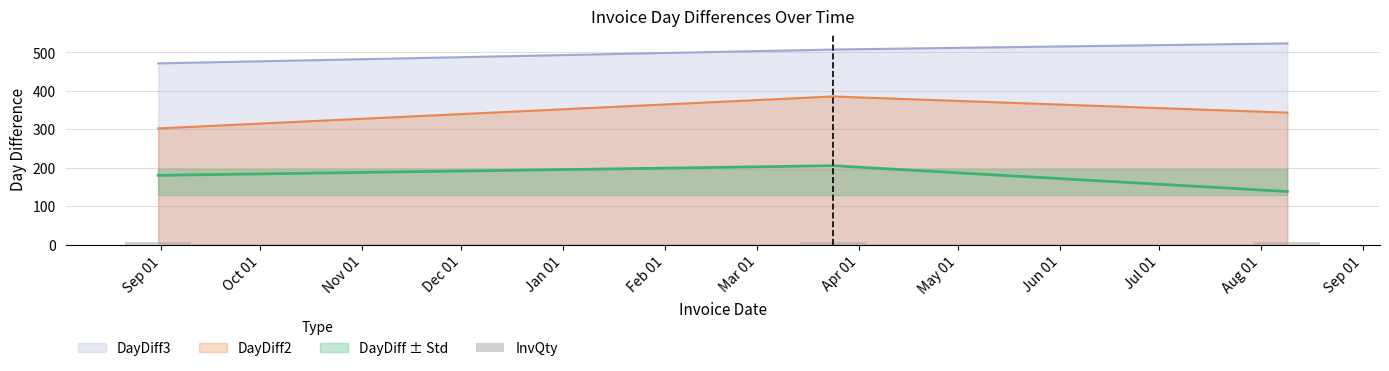

Is it true that DayDiff3 equals 208 at 2016-08-31?

False